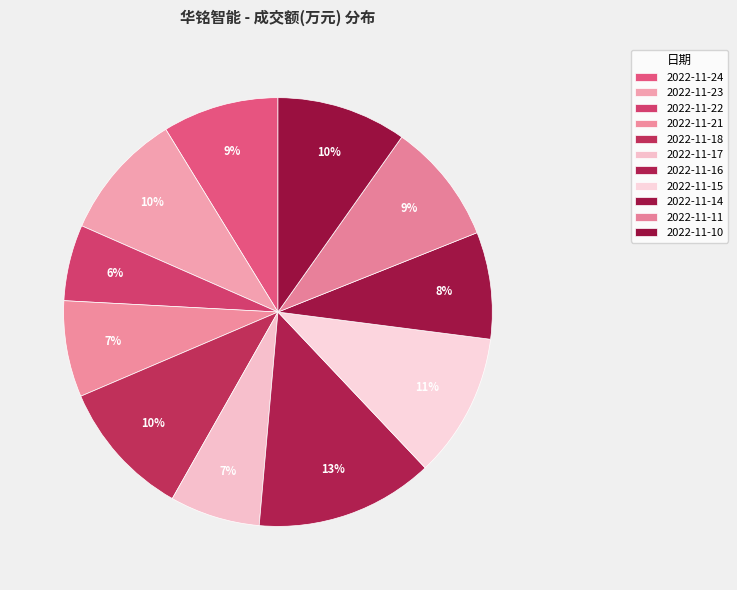

How many slices are in this pie chart?

11